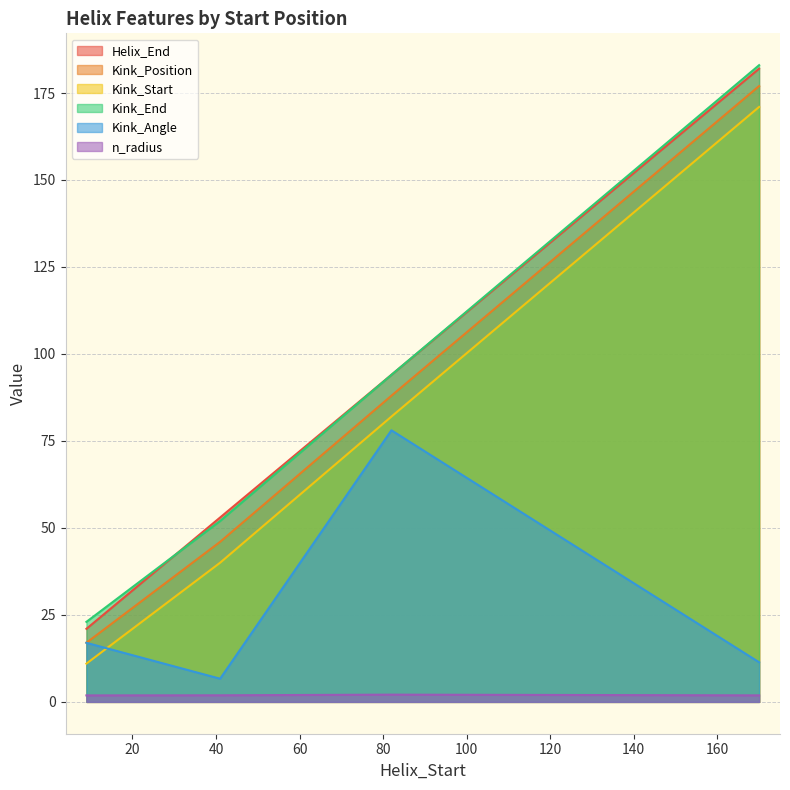

Where is Kink_Start nearest to the value 91?

82